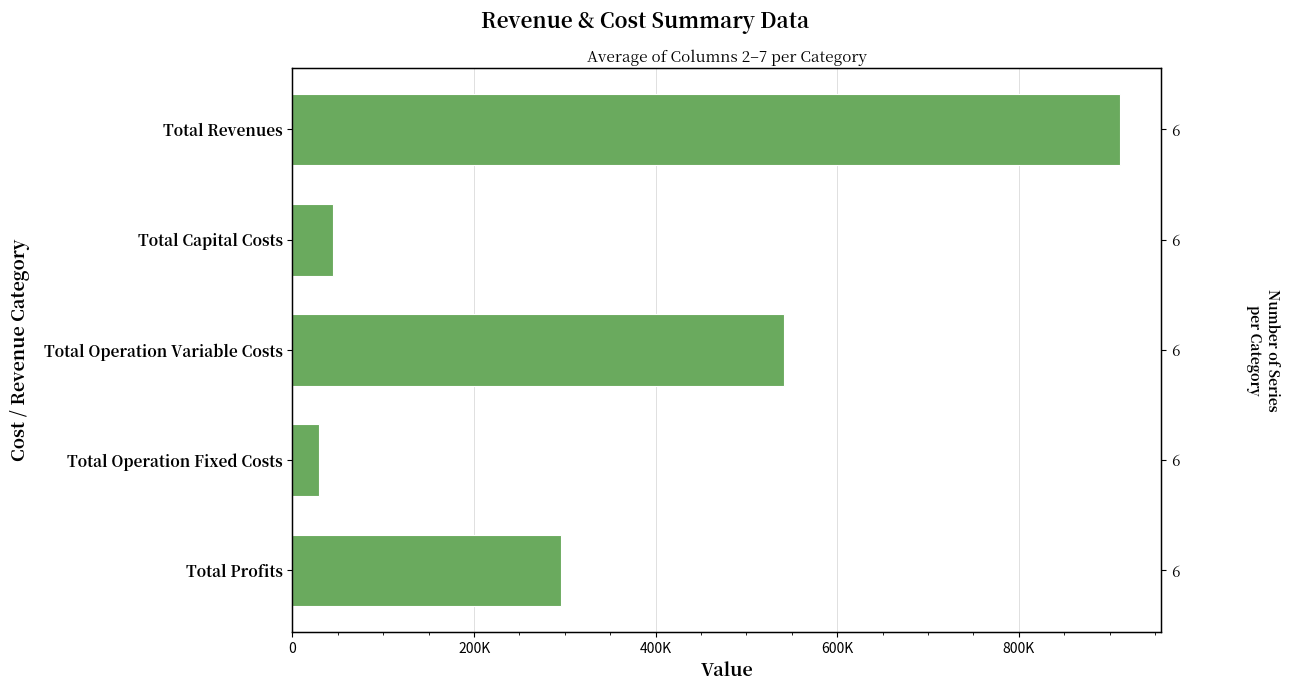

The value at Total Profits is 295422.4. True or false?

True